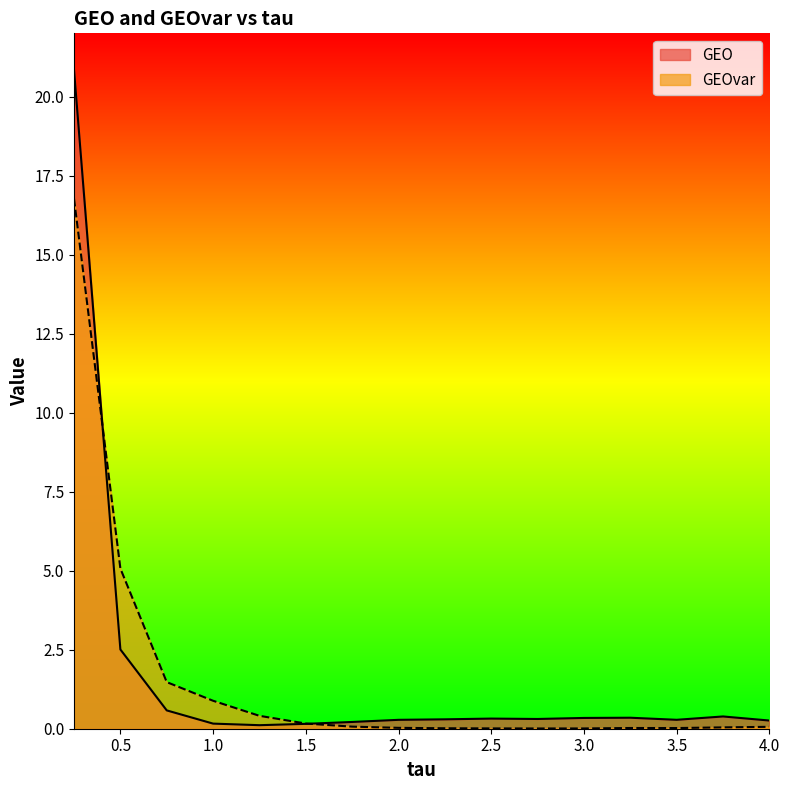

Between 3.0 and 2.75, which is larger?

3.0